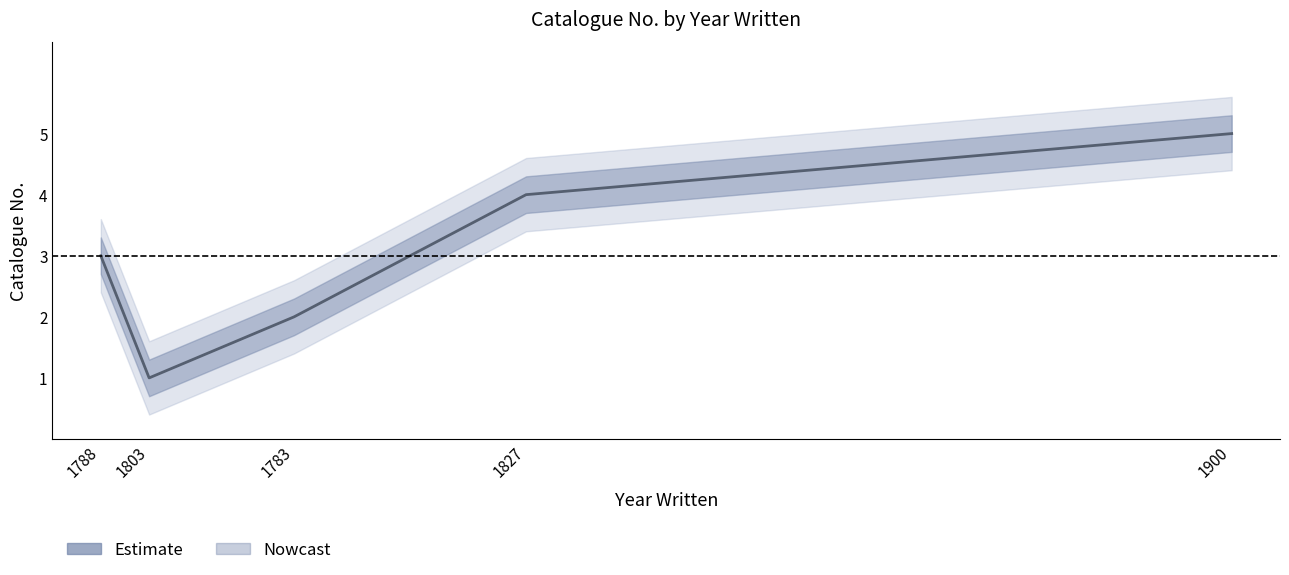

Which category has the lowest value across all series?

1803